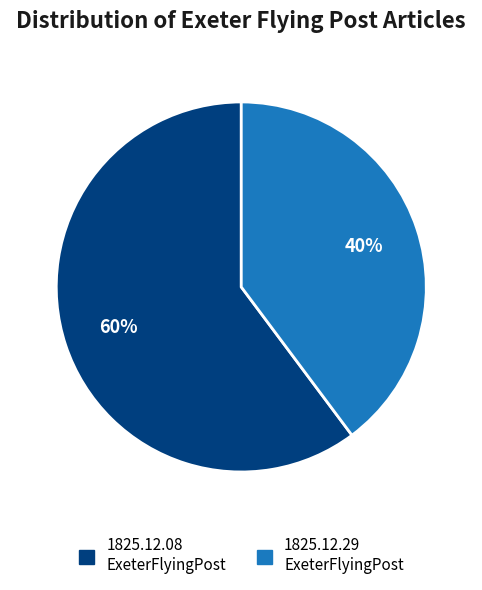

What is the majority slice?

1825.12.08 ExeterFlyingPost